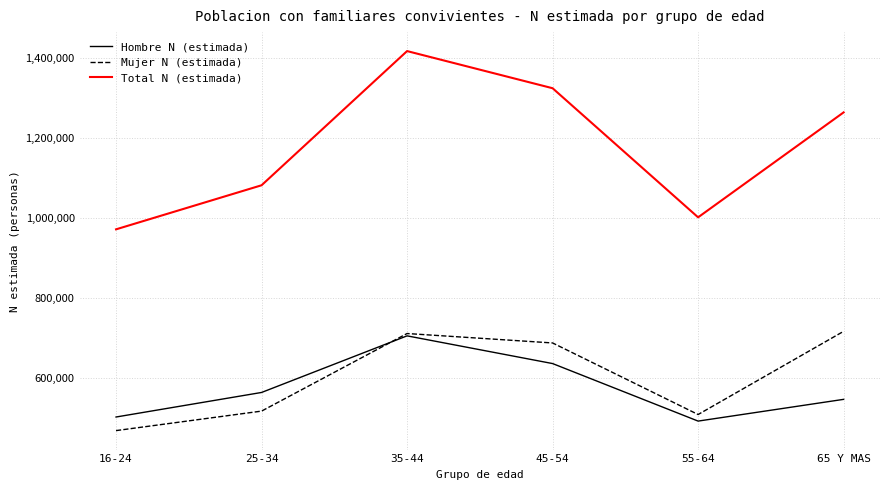

What is the difference between the second highest and minimum values in the Mujer N (estimada) series?

242602